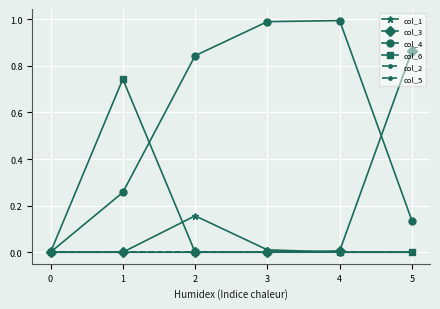

Reading right to left, what are all the values shown in this chart?

col_1: 0.0	0.0	0.0	0.2	0.0	0.0
col_3: 0.9	0.0	0.0	0.0	0.0	0.0
col_4: 0.1	1.0	1.0	0.8	0.3	0.0
col_6: 0.0	0.0	0.0	0.0	0.7	0.0
col_2: 0.0	0.0	0.0	0.0	0.0	0.0
col_5: 0.0	0.0	0.0	0.0	0.0	0.0